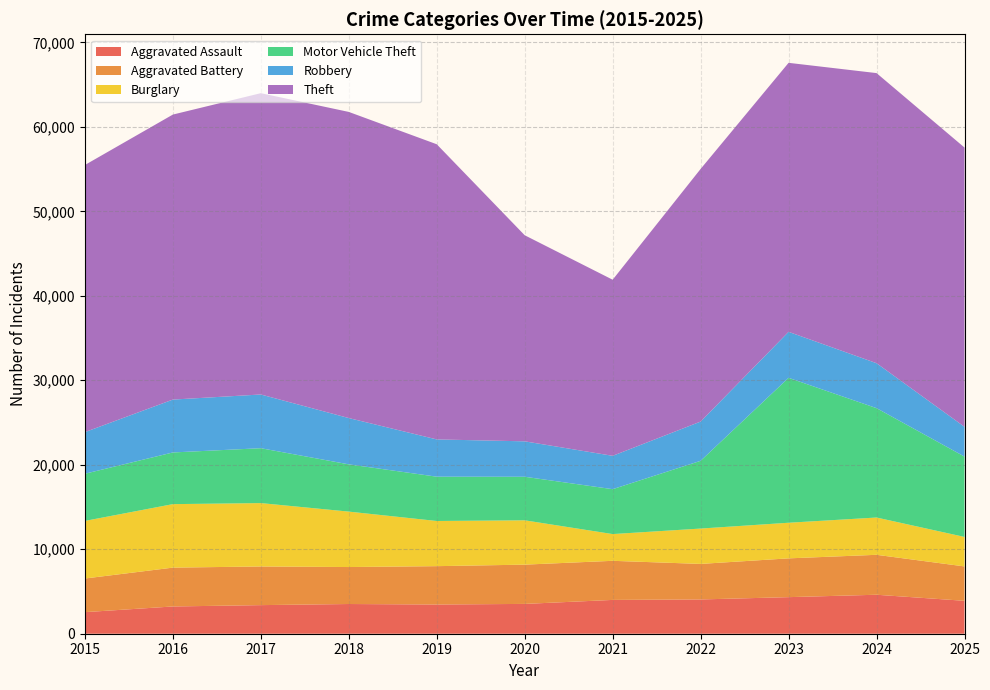

Is the value of Aggravated Assault at 2017 greater than the value of Robbery at 2016?

No